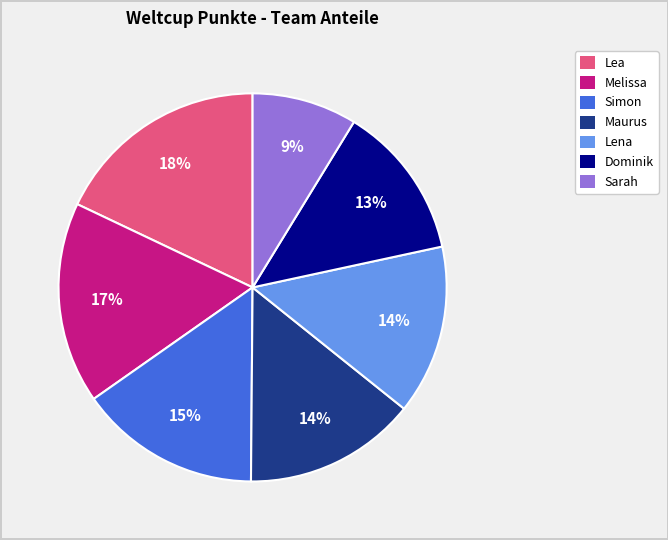

To the nearest percent, what percentage of the pie is Maurus?

14%